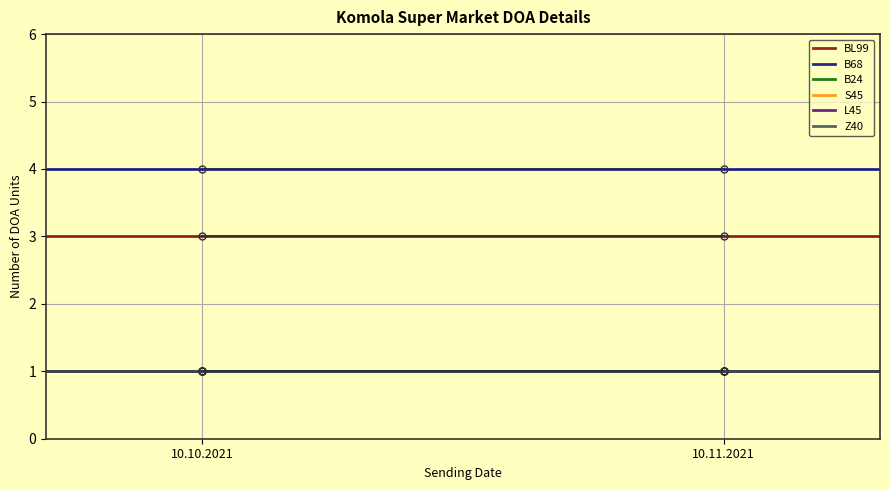

Is this an area chart (filled region under the line)?

No